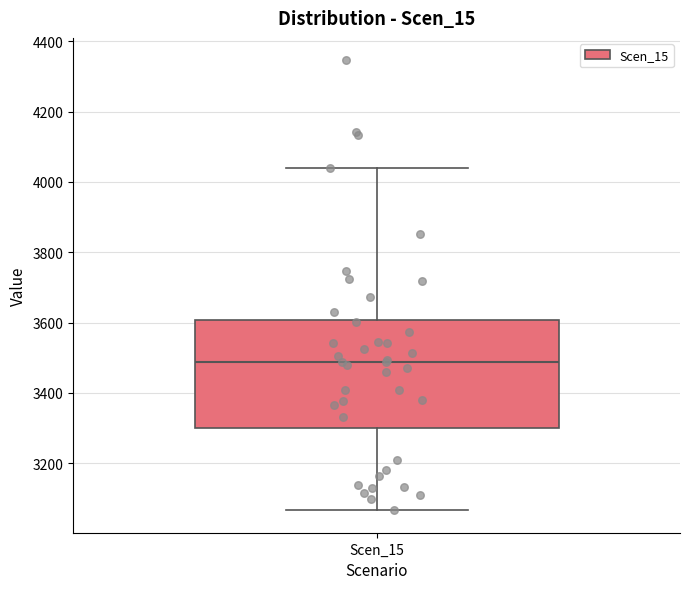

Where does the upper whisker of the box for Scen_15 end on the y-axis? The values are not printed on the chart, so give them approximately, as read against the axis.

4040